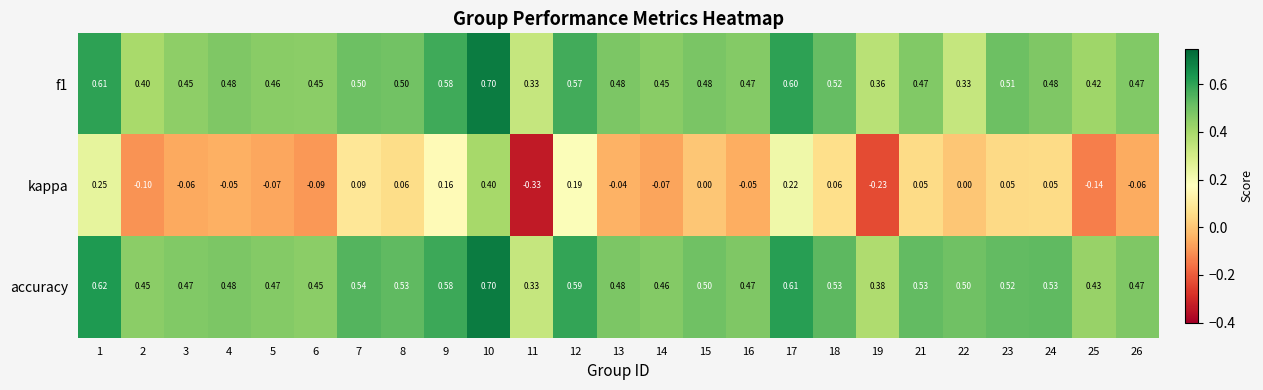

Between 13 and 22, which series saw the biggest shift?

f1